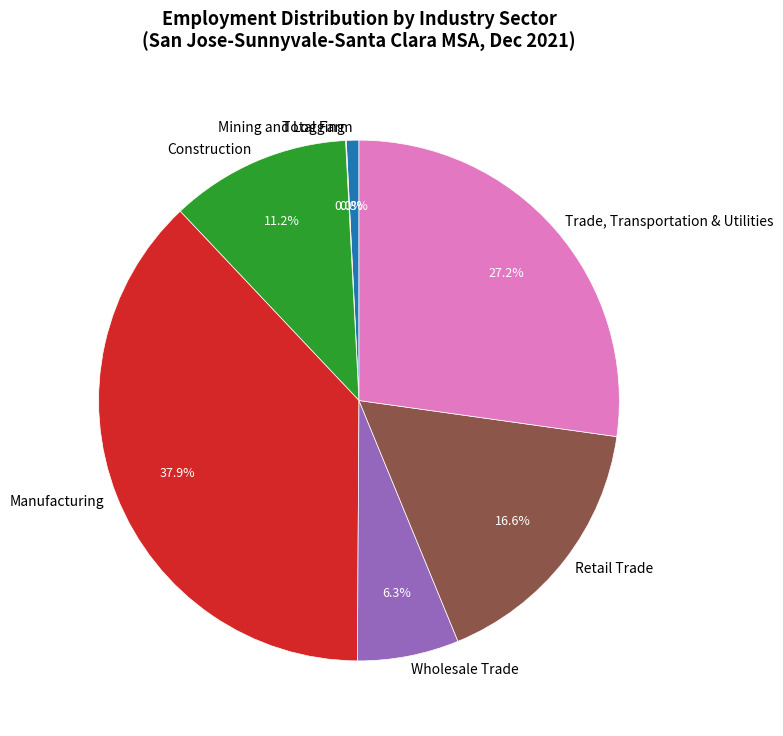

The Retail Trade slice represents 17% of the pie. True or false?

True